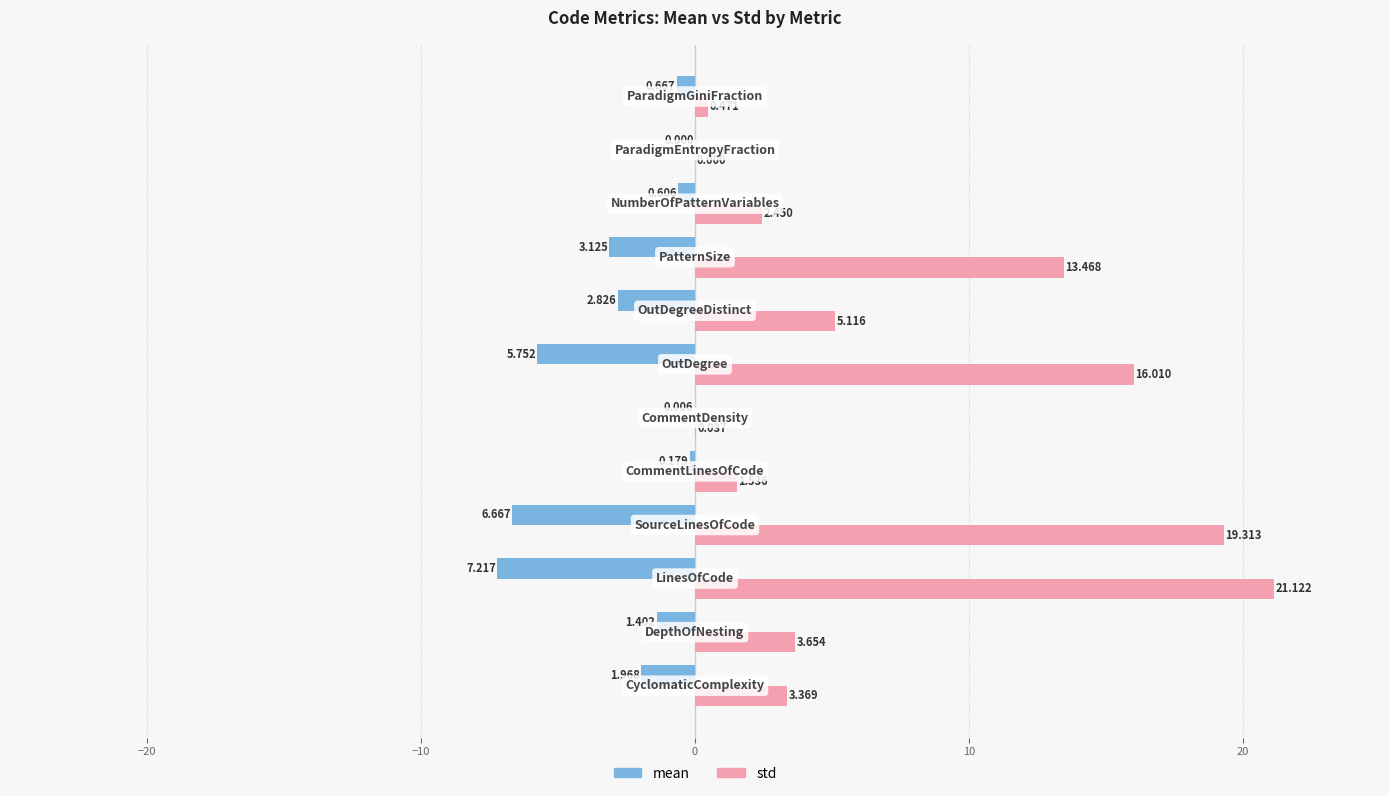

Which series has the largest total across all categories?

std